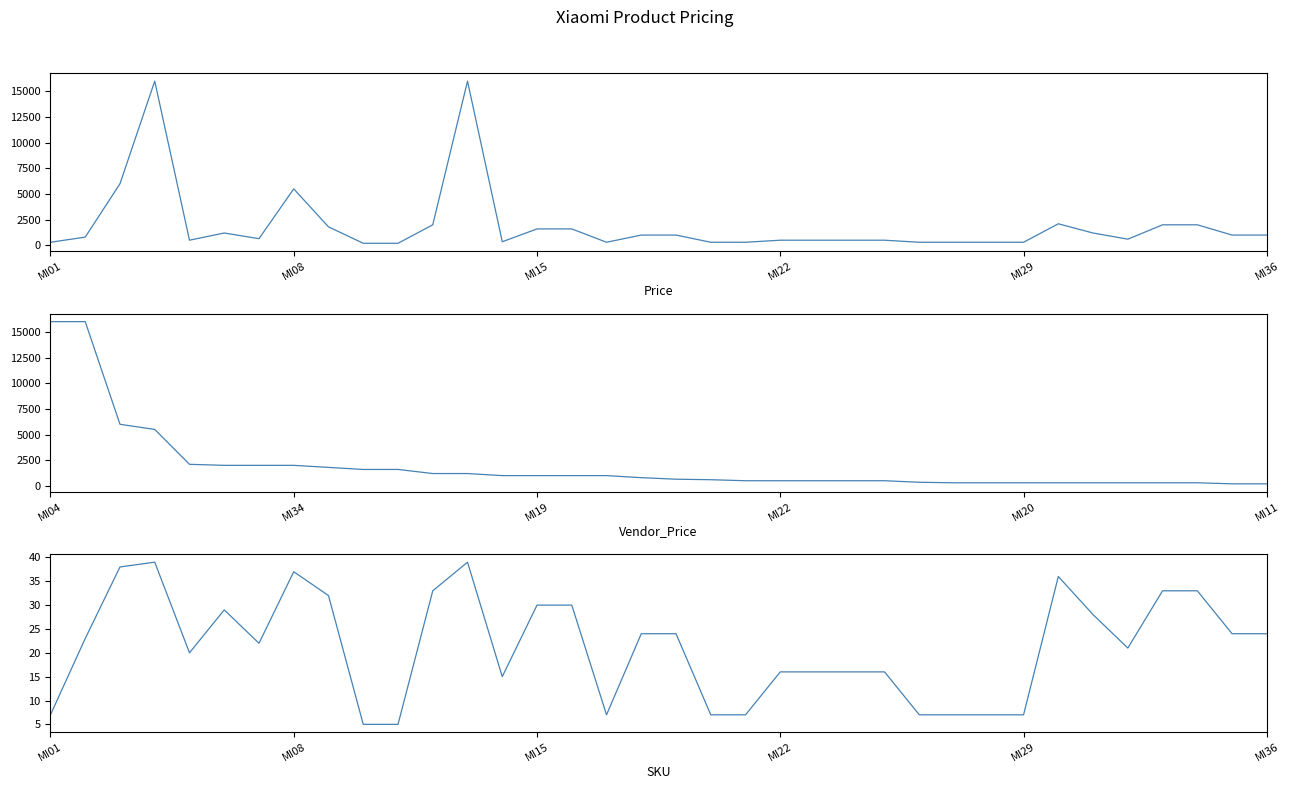

At how many categories does at least one series exceed 13059?

4